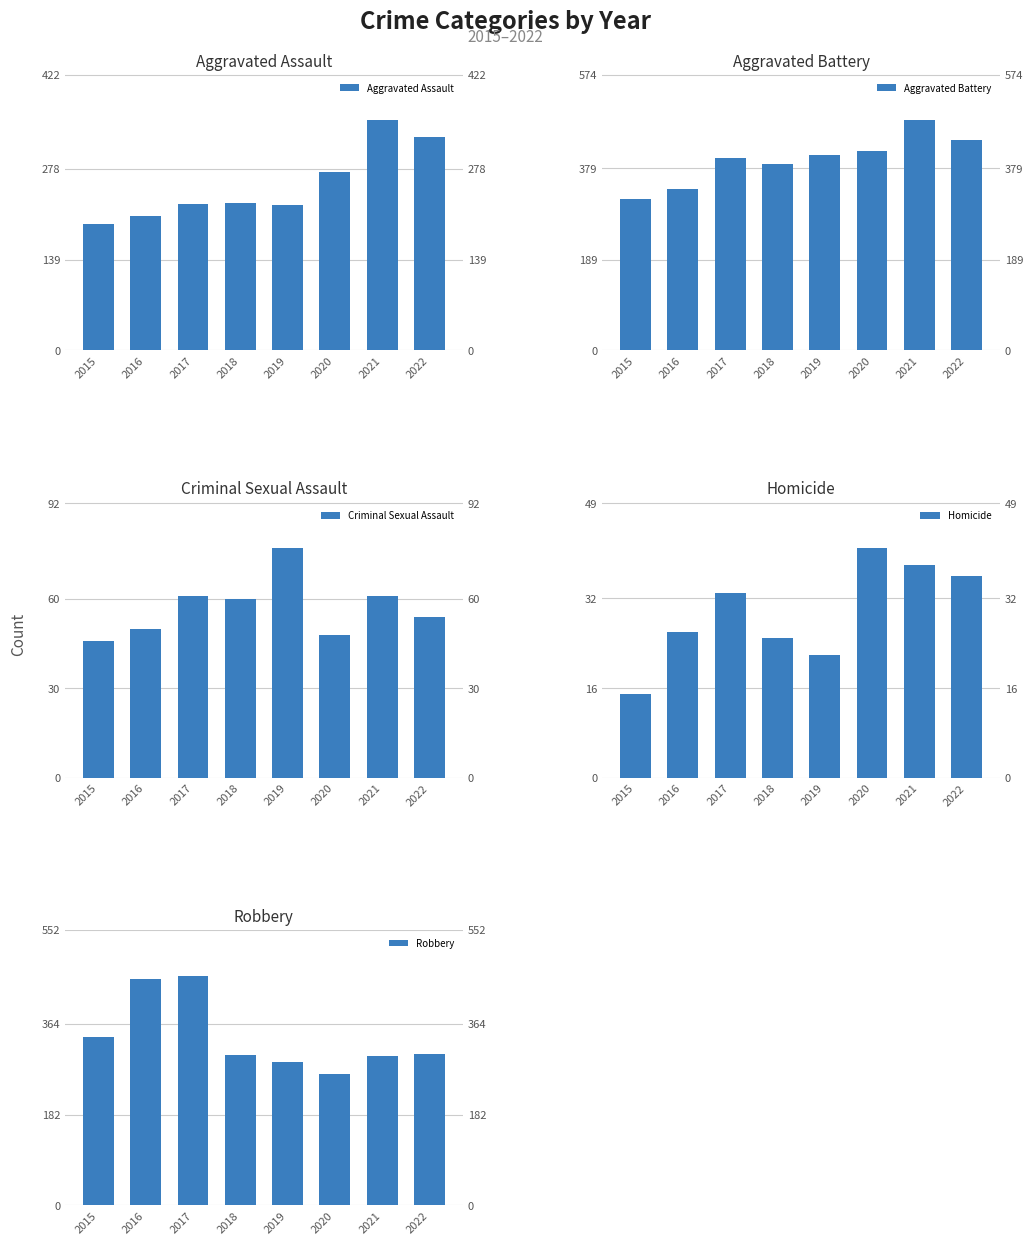

What are all the series names shown in the legend?

Aggravated Assault, Aggravated Battery, Criminal Sexual Assault, Homicide, Robbery